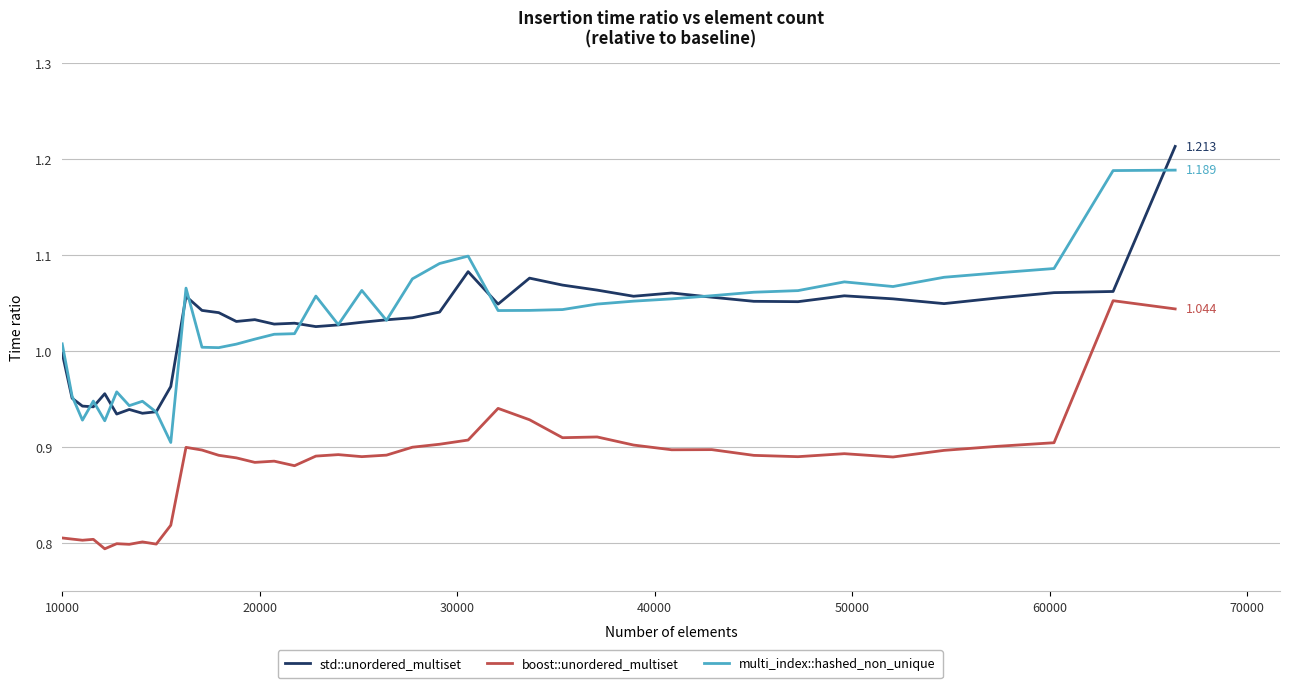

List the series in order of their peak value, highest first.

std::unordered_multiset, multi_index::hashed_non_unique, boost::unordered_multiset